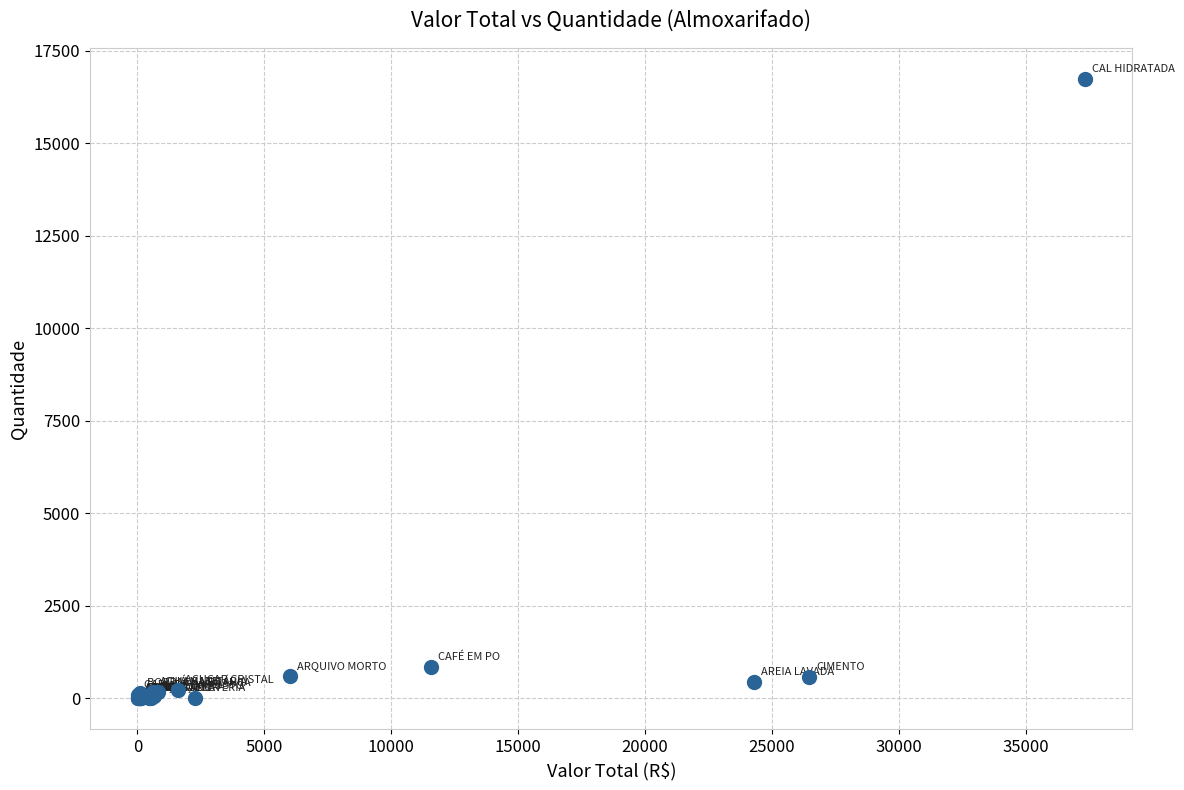

What Y value in the scatter plot is closest to 8370?

857